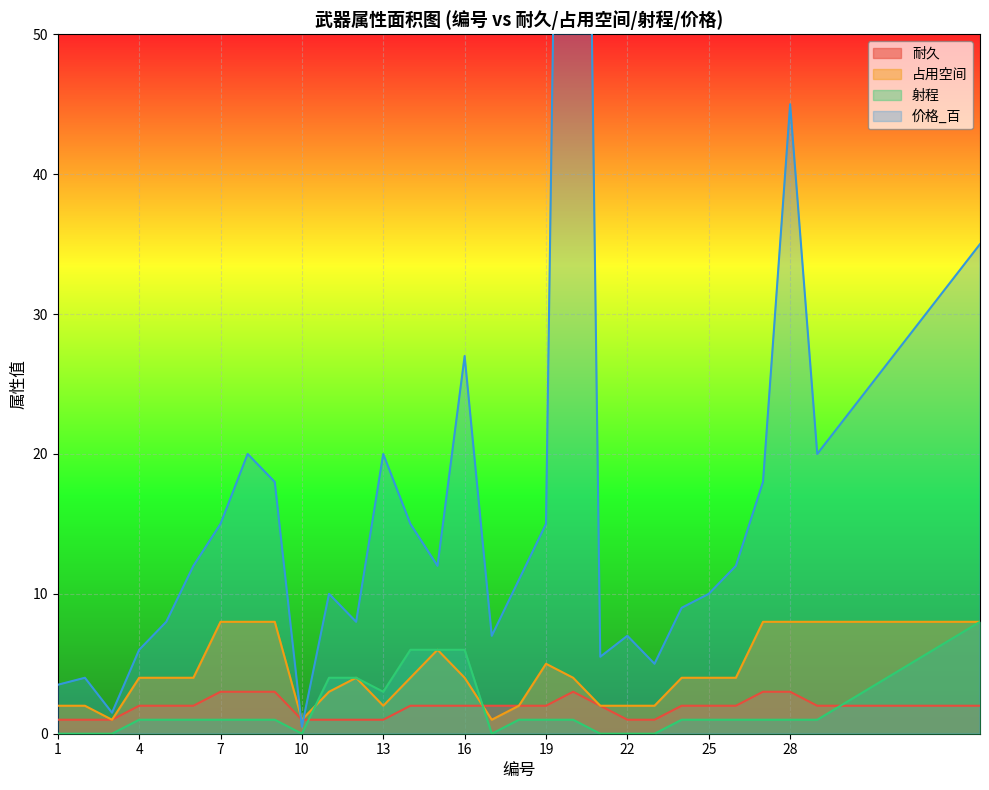

Which series ends up on top after the final intersection of 占用空间 and 射程?

占用空间